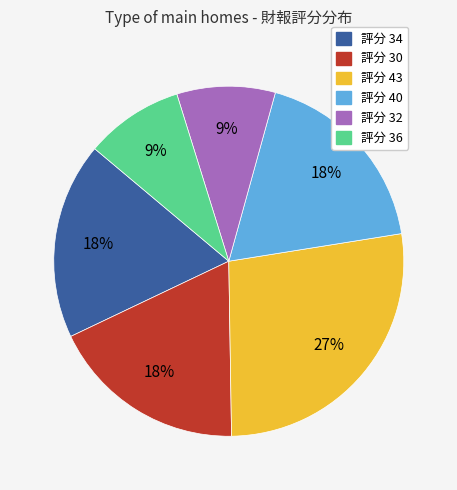

Approximately how many times larger is the value at 評分 34 compared to 評分 30?

1.0